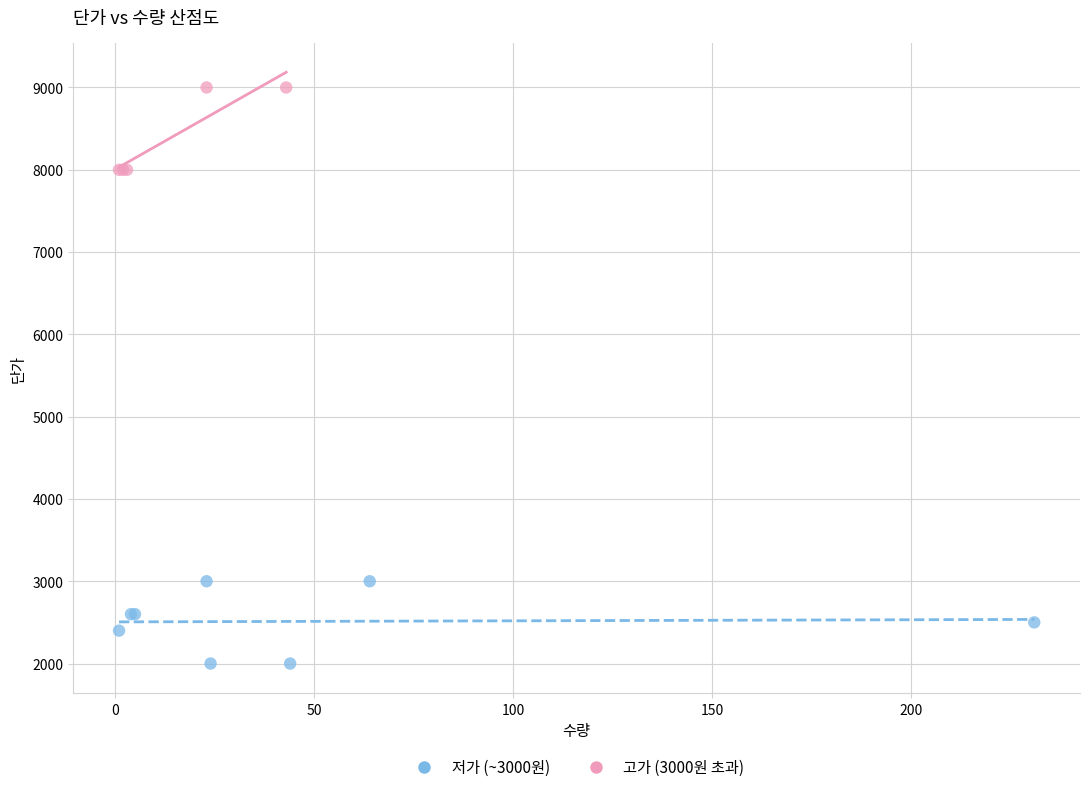

What are all the series names shown in the legend?

저가 (~3000원), 고가 (3000원 초과)